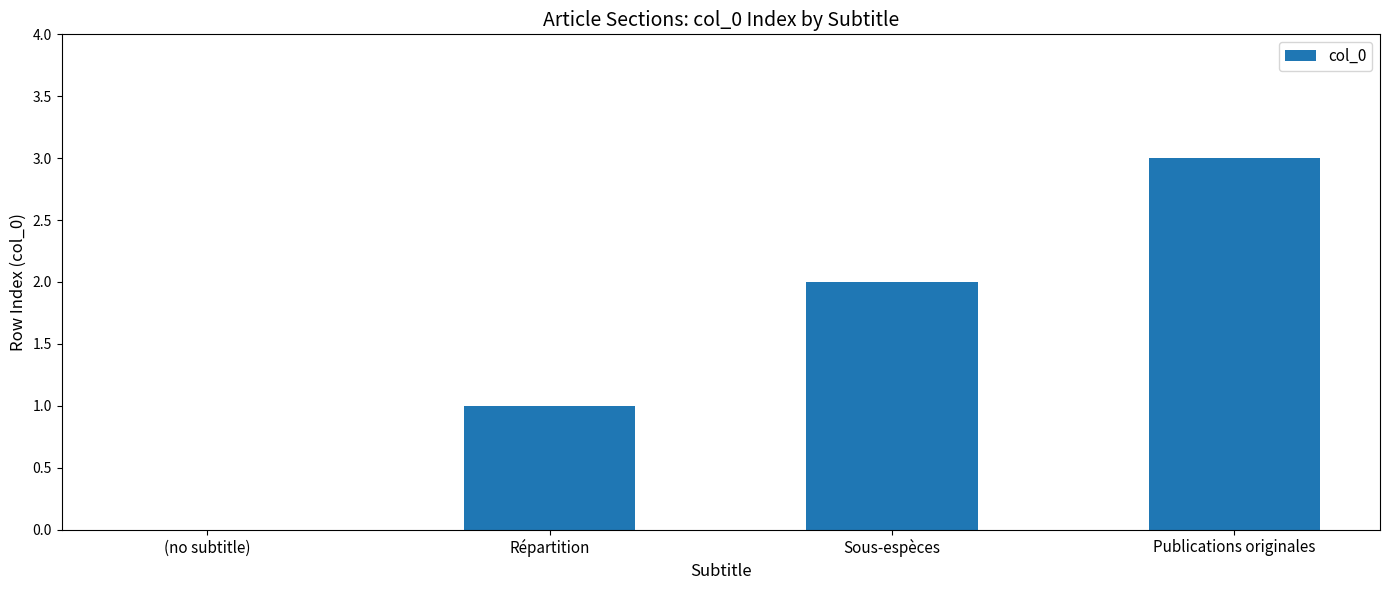

What is the sum of the values at Sous-espèces and Répartition?

3